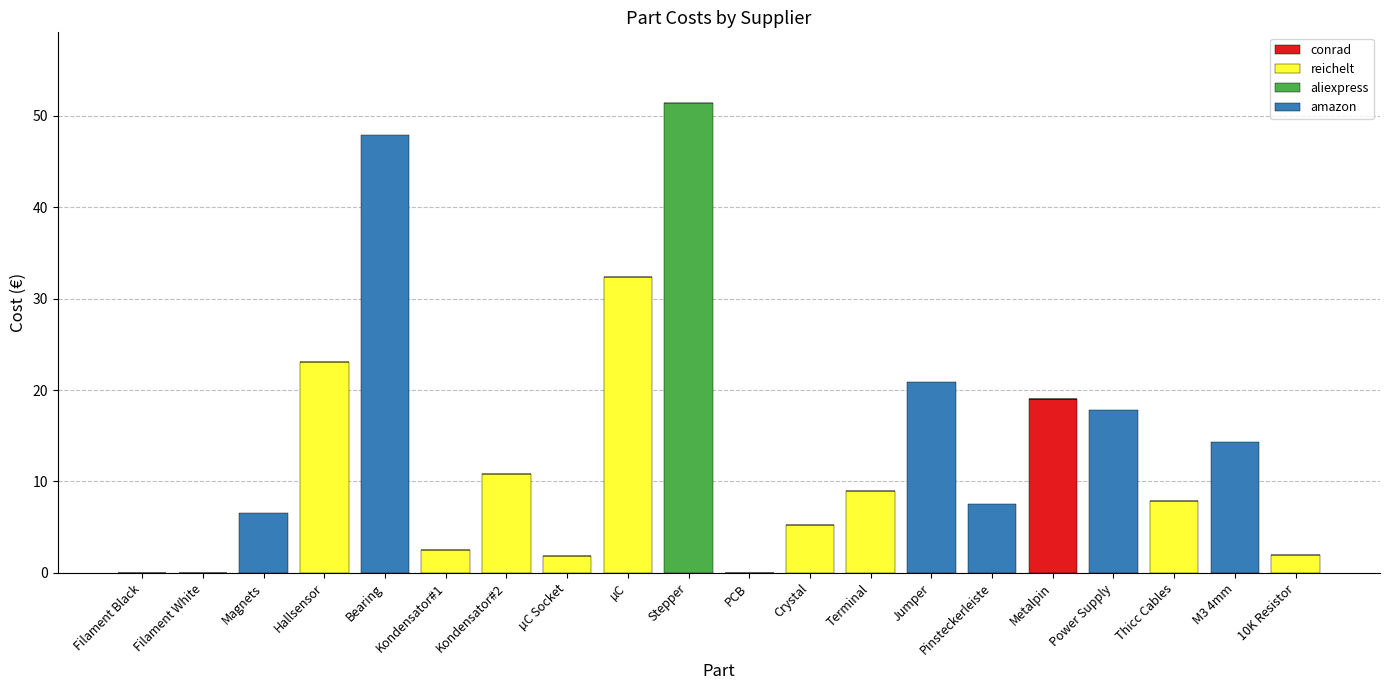

Which category has the highest value in the conrad series?

Metalpin